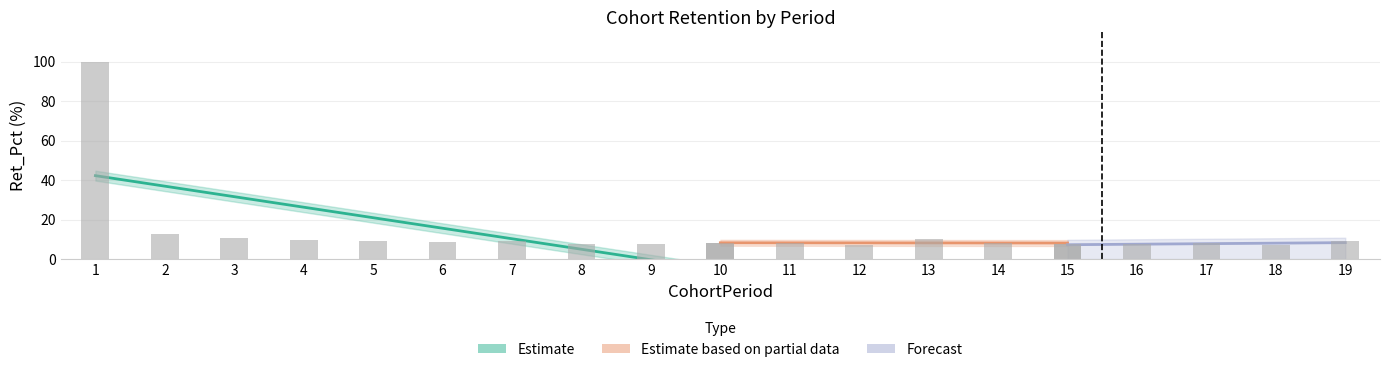

Are the bars horizontal?

No